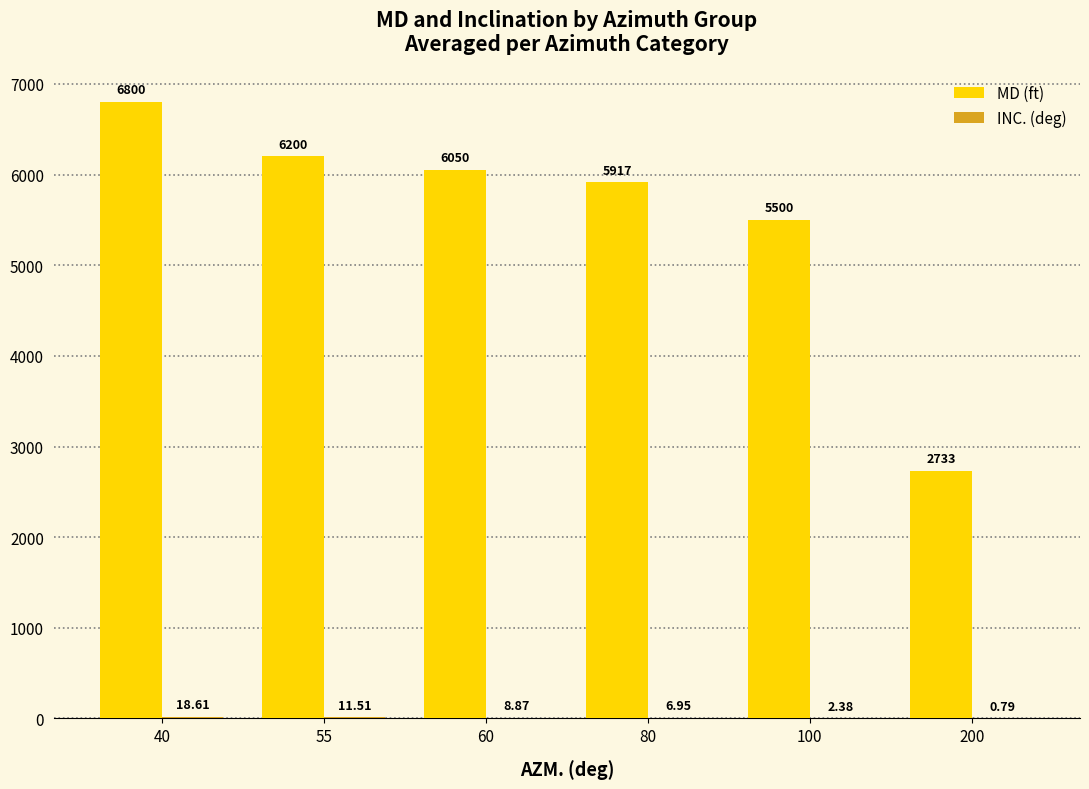

What is the sum of all MD (ft) values?

33200.0